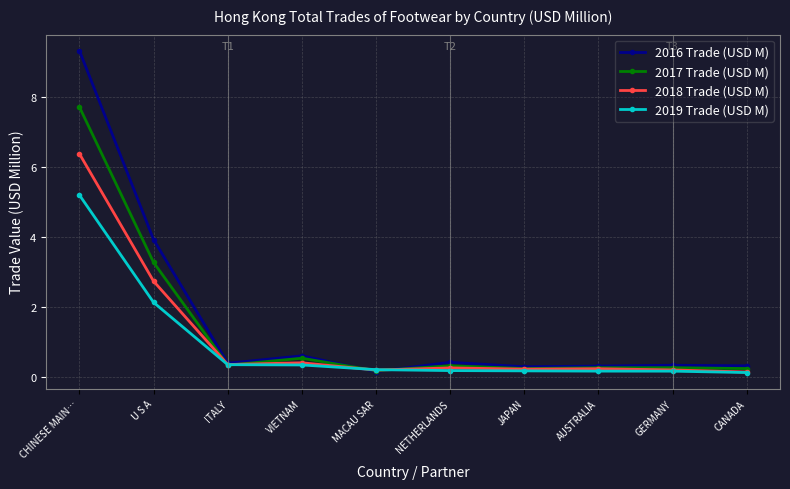

How many lines are shown in the chart?

4